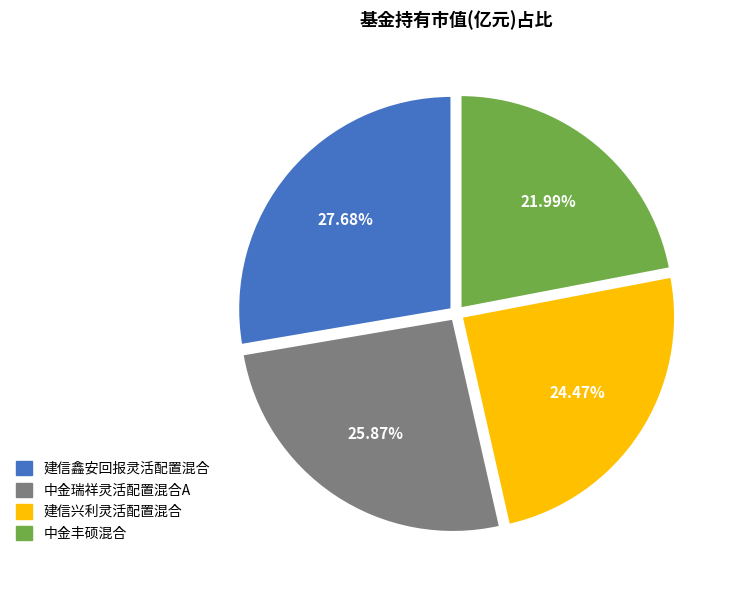

Is there a majority slice in this chart?

No